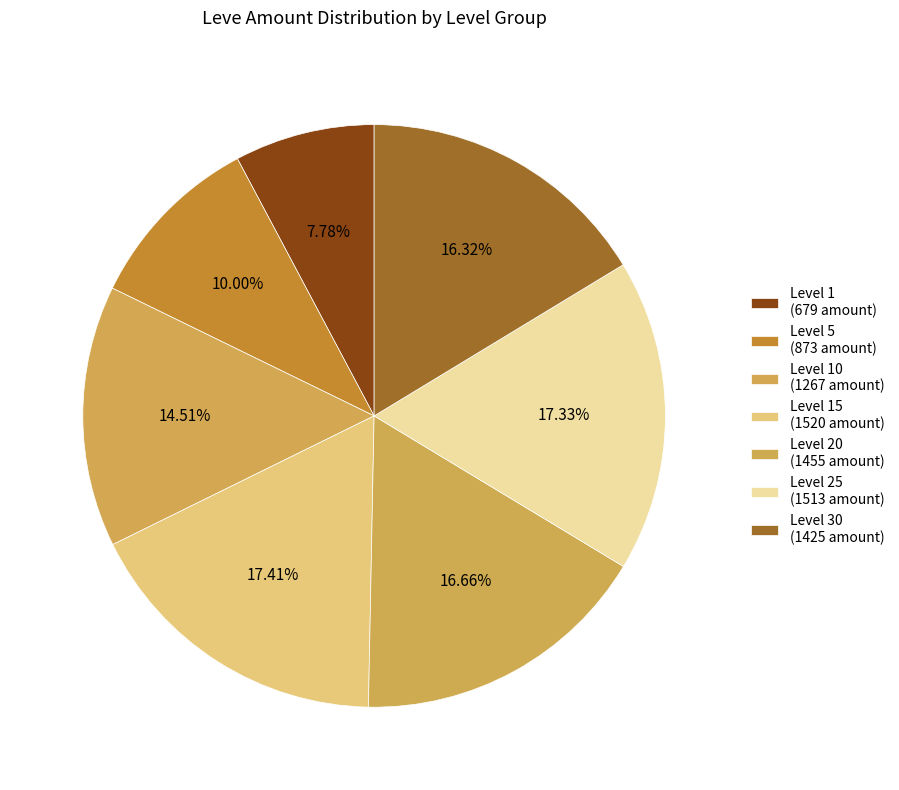

Count the number of slices in the pie.

7